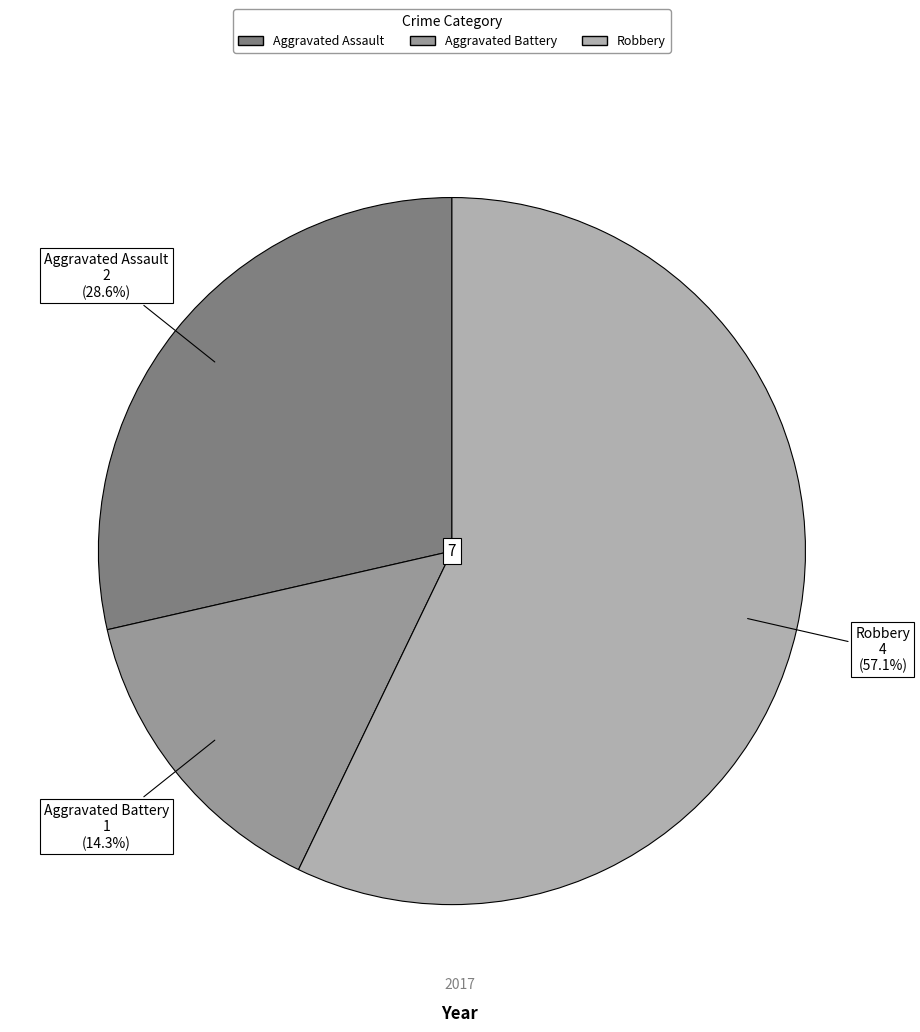

What is the total percentage of Robbery and Aggravated Battery?

71.4%